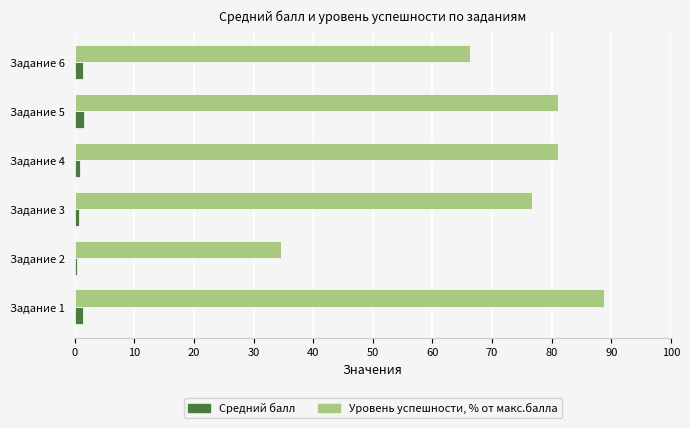

List the series in order of their overall mean, highest first.

Уровень успешности, % от макс.балла, Средний балл